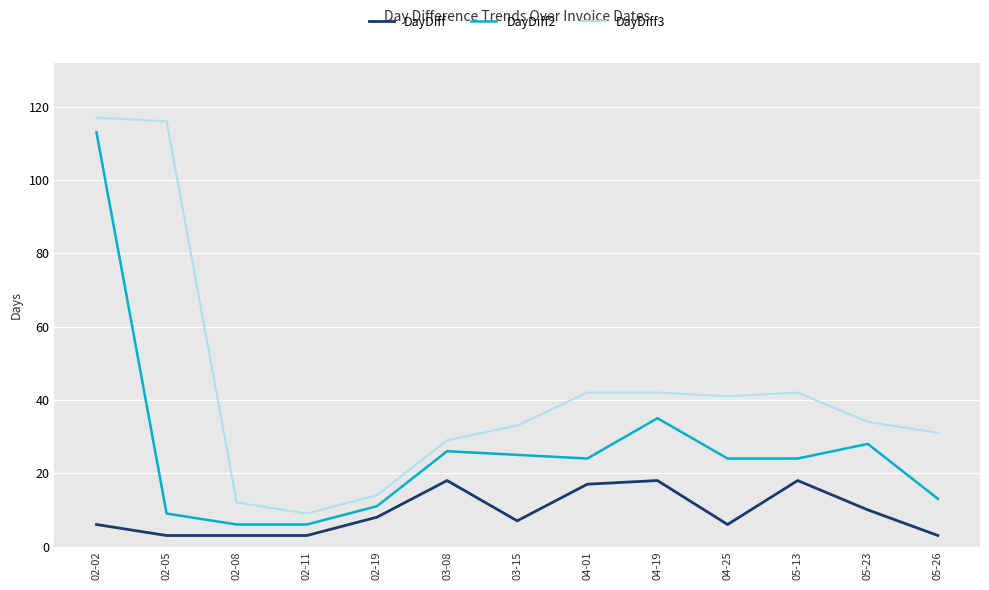

What position from the left is 02-05?

2